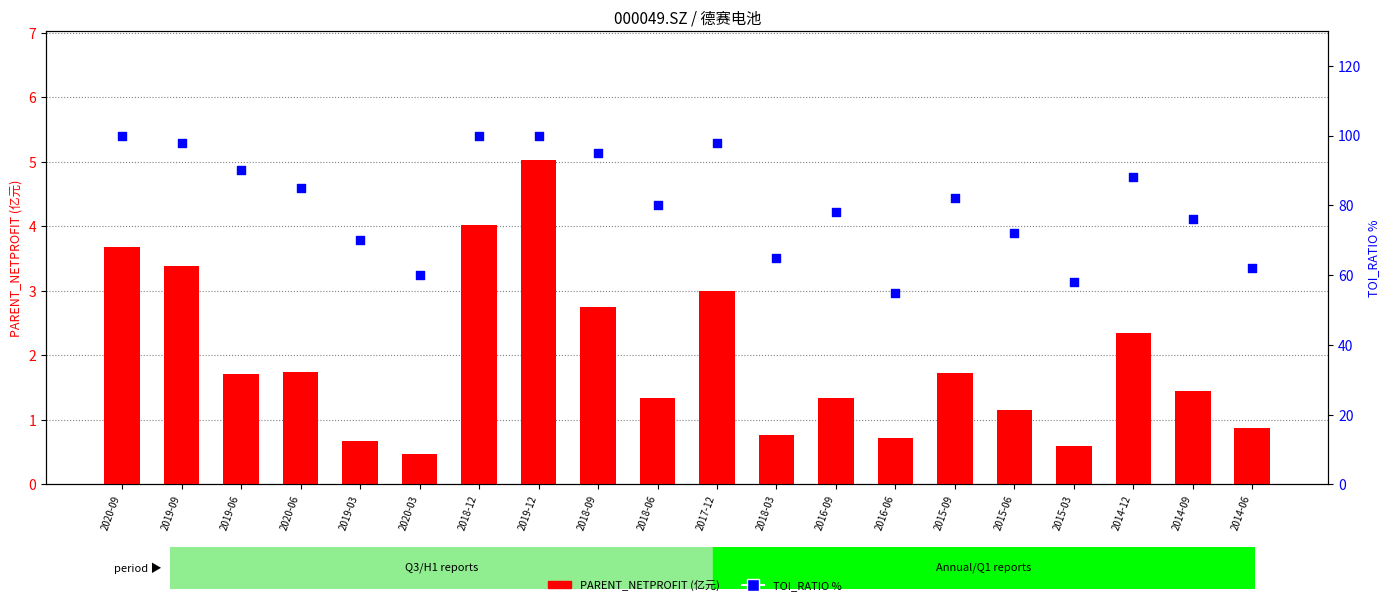

At how many categories does at least one series exceed 80?

10